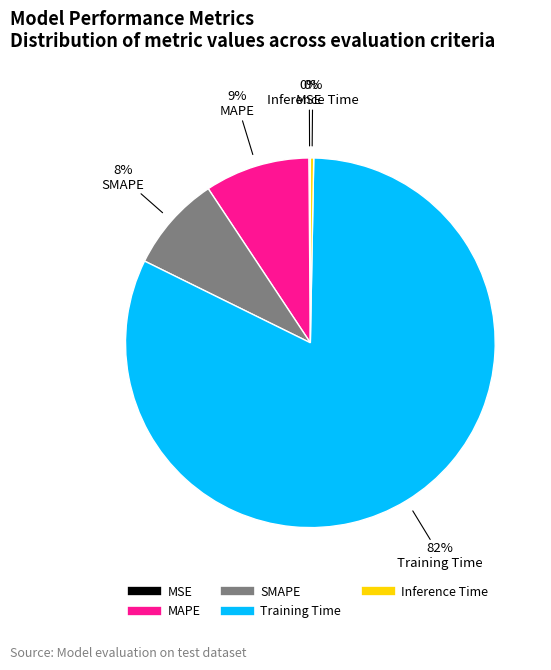

To the nearest percent, what portion does SMAPE represent?

8%